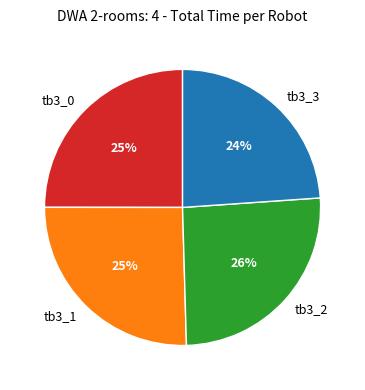

How many slices are in this pie chart?

4